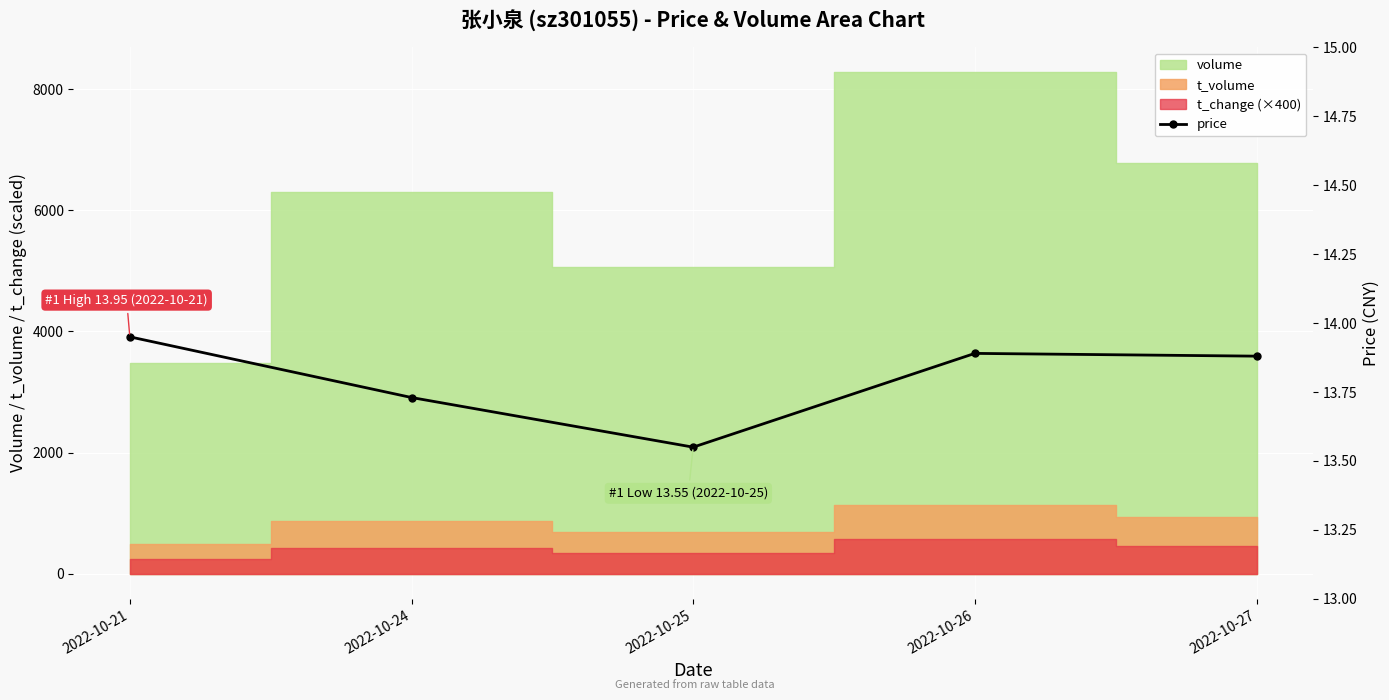

Approximately how many times larger is the value at 2022-10-21 compared to 2022-10-25?

1.0